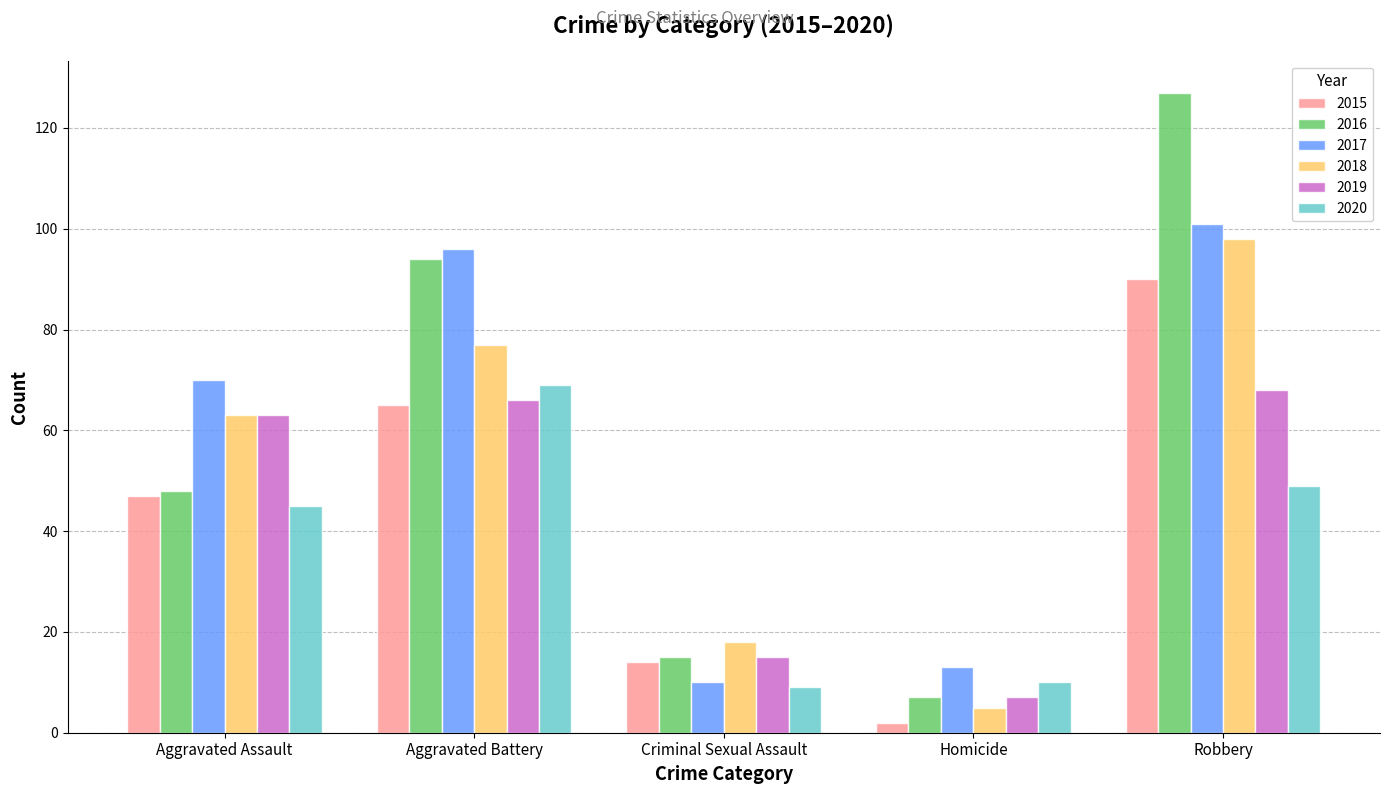

Reading left to right, extract all data points from this chart.

2015: Aggravated Assault=47	Aggravated Battery=65	Criminal Sexual Assault=14	Homicide=2	Robbery=90
2016: Aggravated Assault=48	Aggravated Battery=94	Criminal Sexual Assault=15	Homicide=7	Robbery=127
2017: Aggravated Assault=70	Aggravated Battery=96	Criminal Sexual Assault=10	Homicide=13	Robbery=101
2018: Aggravated Assault=63	Aggravated Battery=77	Criminal Sexual Assault=18	Homicide=5	Robbery=98
2019: Aggravated Assault=63	Aggravated Battery=66	Criminal Sexual Assault=15	Homicide=7	Robbery=68
2020: Aggravated Assault=45	Aggravated Battery=69	Criminal Sexual Assault=9	Homicide=10	Robbery=49